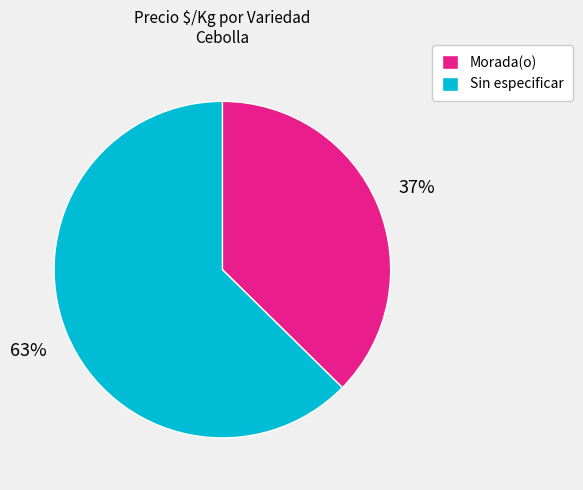

What is the ratio of the value at Sin especificar to the value at Morada(o)?

1.7